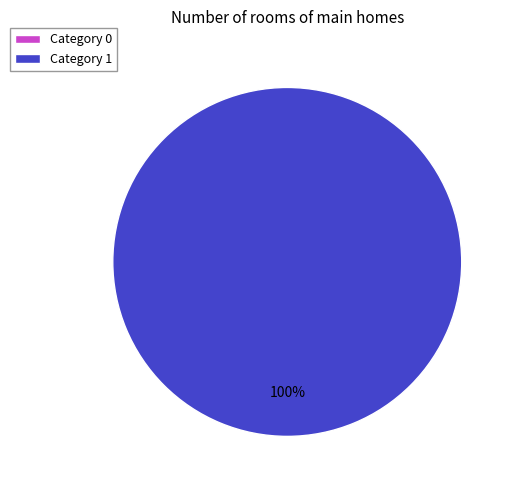

Count the number of slices in the pie.

2